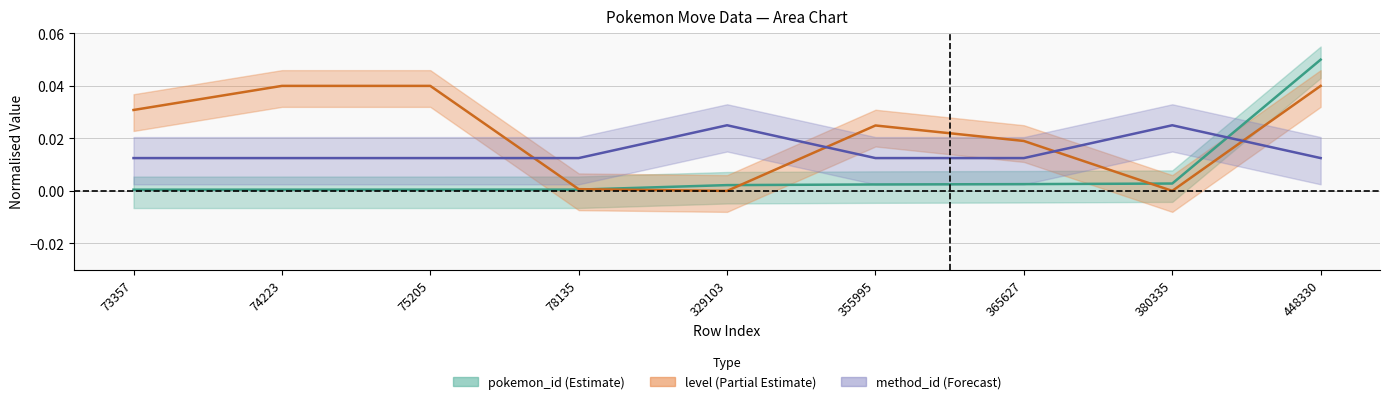

At which category does pokemon_move_method_id reach its first local peak?

329103